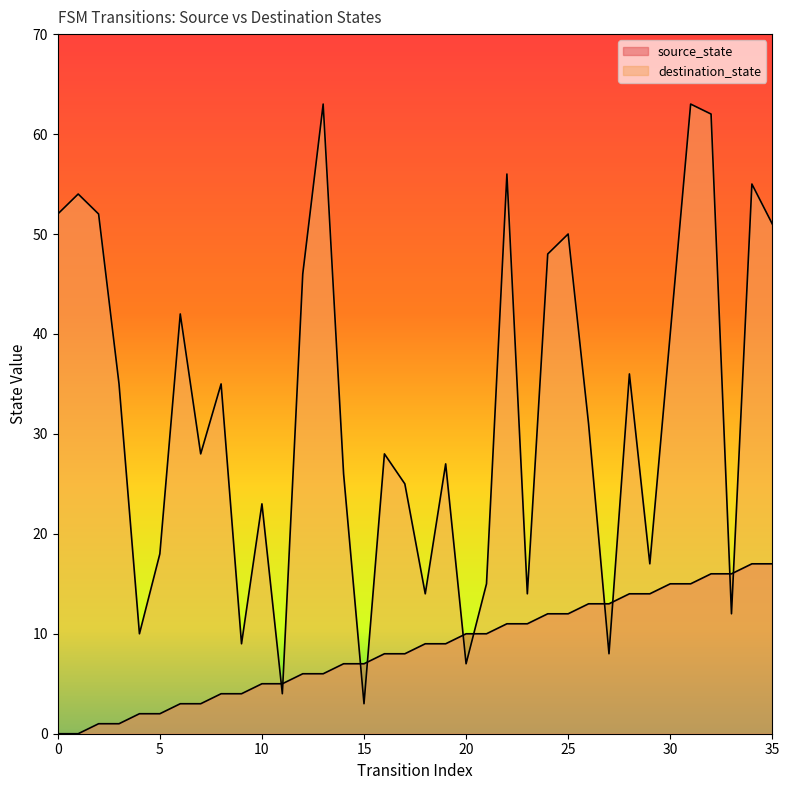

What are all the series names shown in the legend?

source_state, destination_state